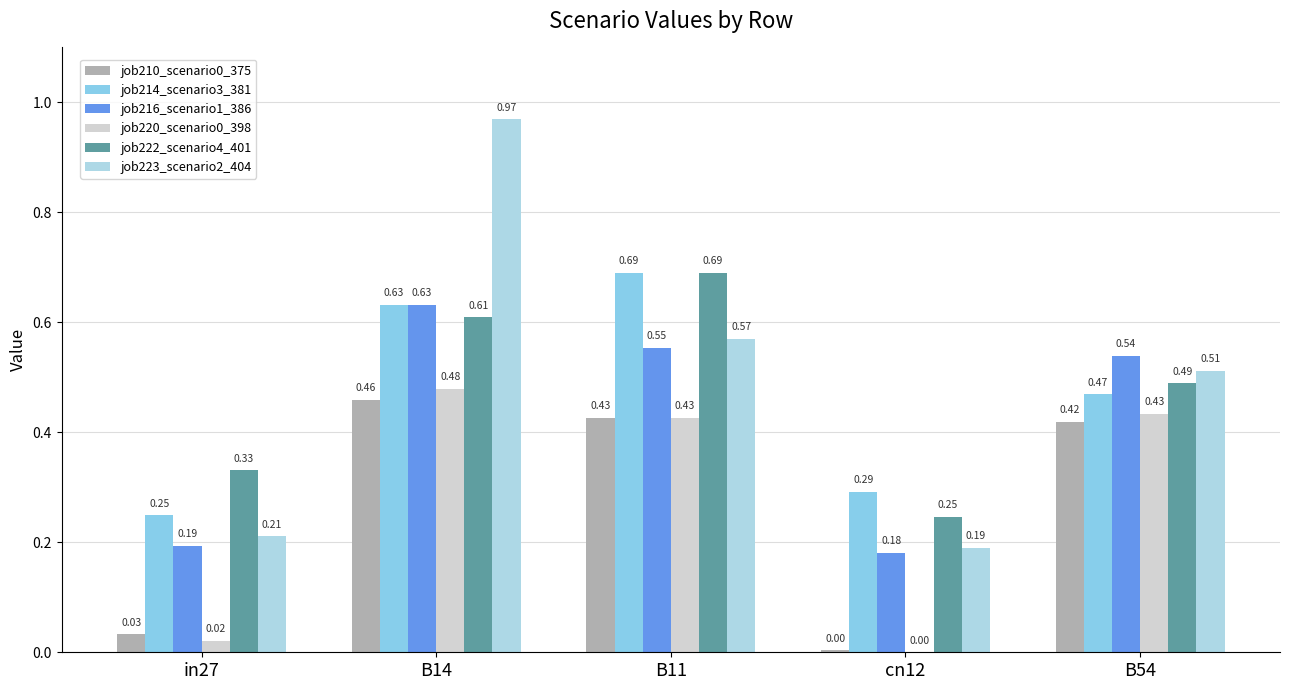

What is the sum of the job216_scenario1_386 values at B14 and B11?

1.2